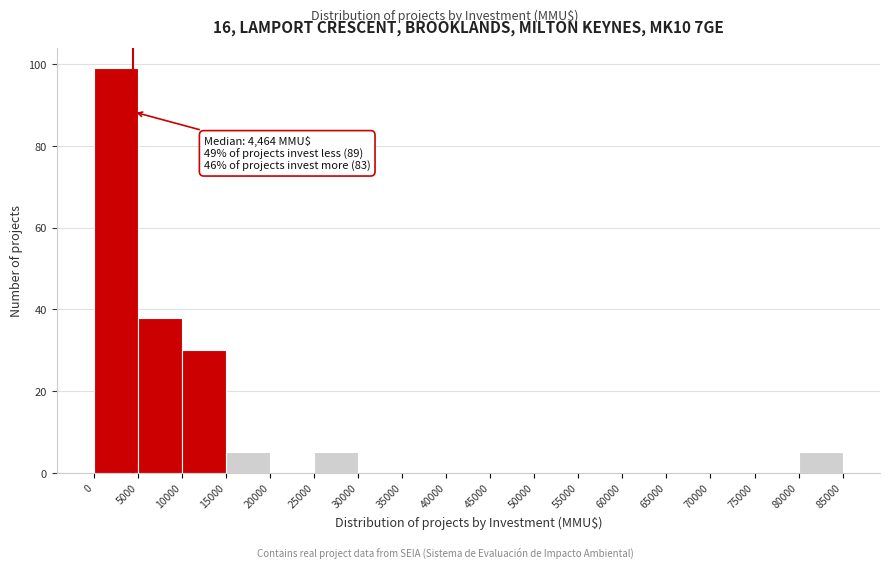

Which range on the x-axis has the tallest bar?

0 to 5000